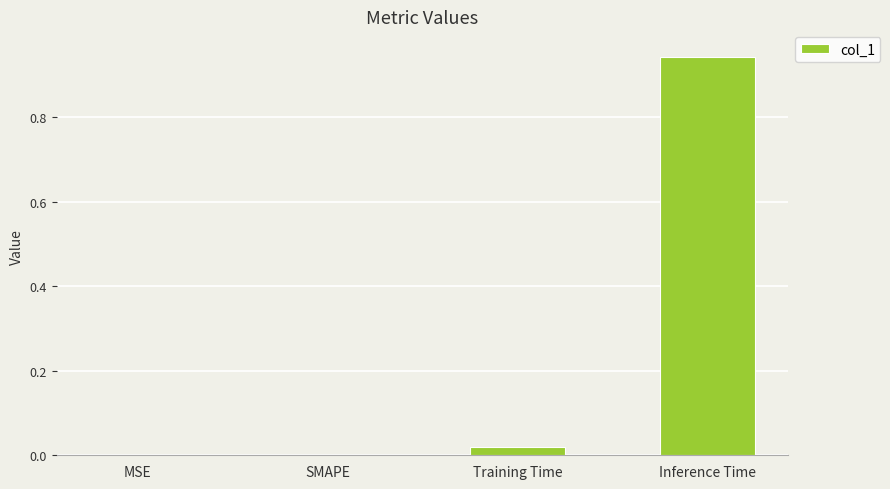

At which category does the chart reach its peak across all series?

Inference Time